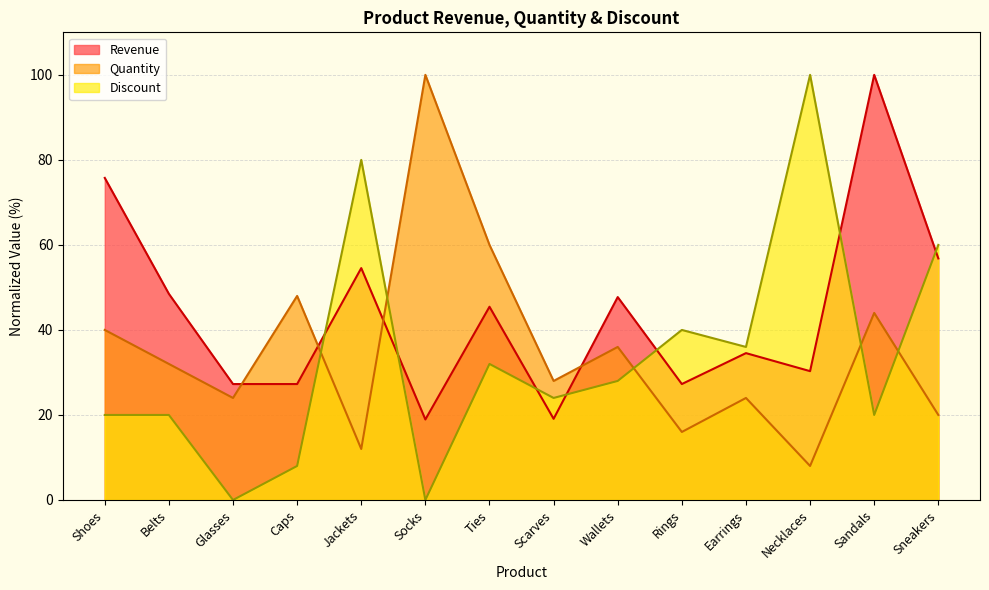

At which category does Quantity reach its first local peak?

Caps